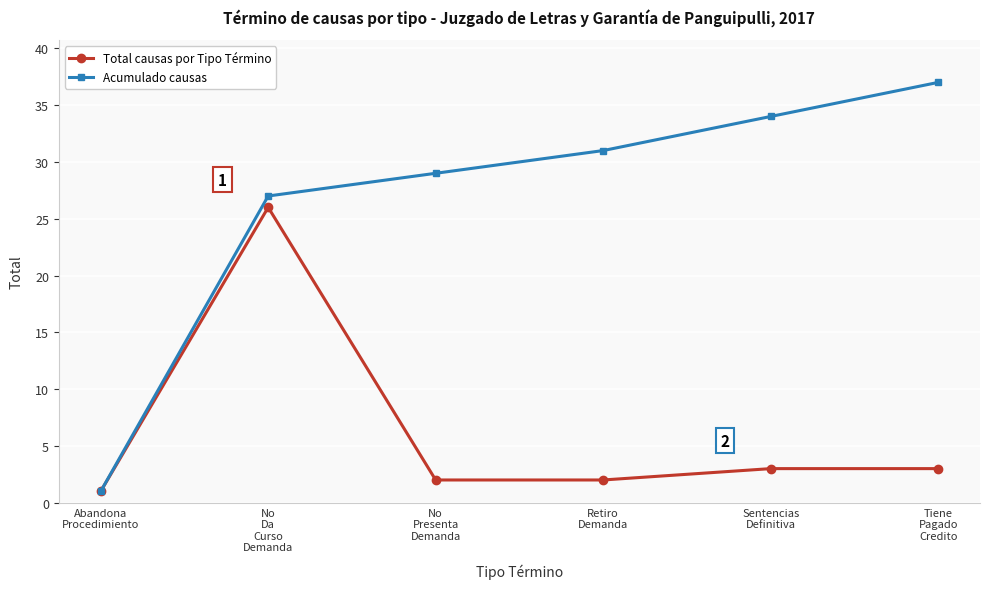

Reading left to right, transcribe all the data shown in this chart.

Total causas por Tipo Término: Abandona
Procedimiento=1	No
Da
Curso
Demanda=26	No
Presenta
Demanda=2	Retiro
Demanda=2	Sentencias
Definitiva=3	Tiene
Pagado
Credito=3
Acumulado causas: Abandona
Procedimiento=1	No
Da
Curso
Demanda=27	No
Presenta
Demanda=29	Retiro
Demanda=31	Sentencias
Definitiva=34	Tiene
Pagado
Credito=37